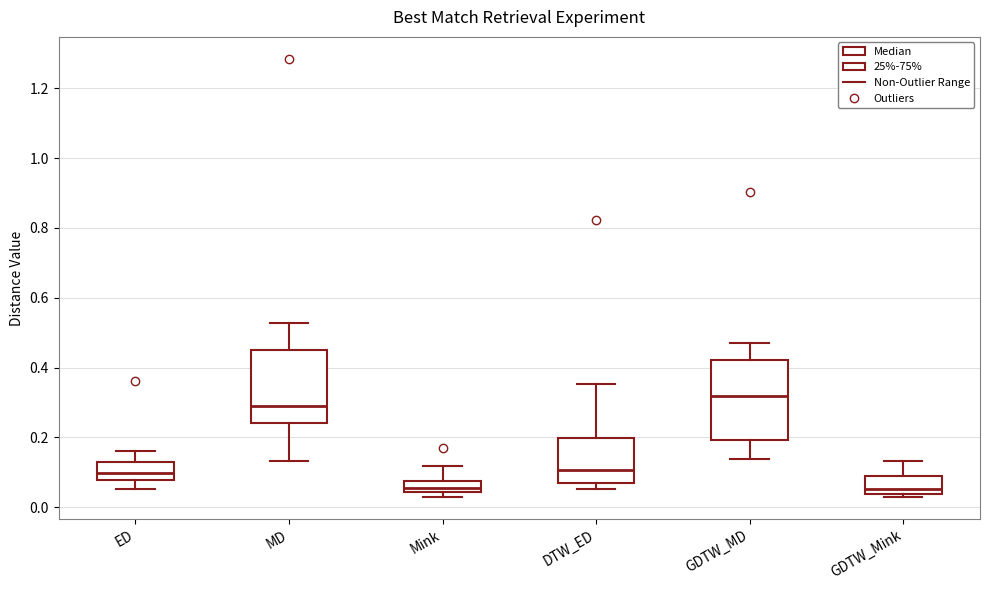

Where is the upper edge of the box for DTW_ED on the y-axis? The values are not printed on the chart, so give them approximately, as read against the axis.

0.20